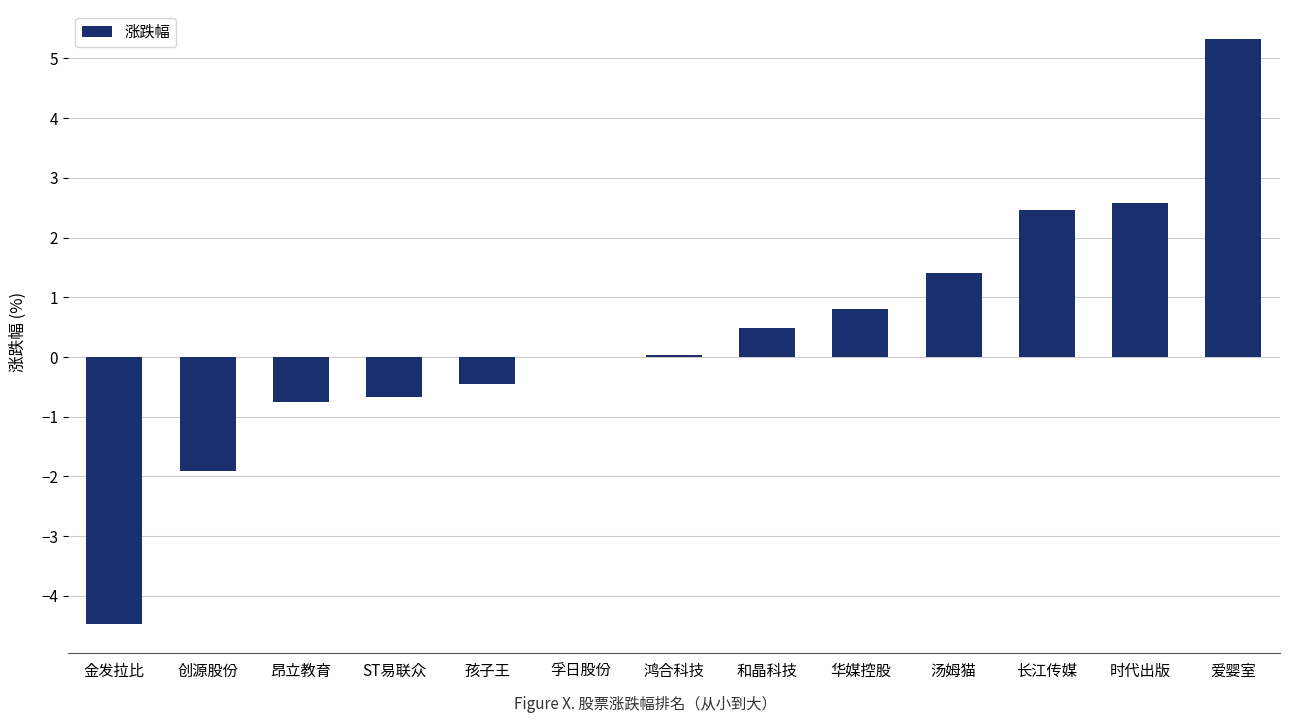

What is the greatest value displayed?

5.3